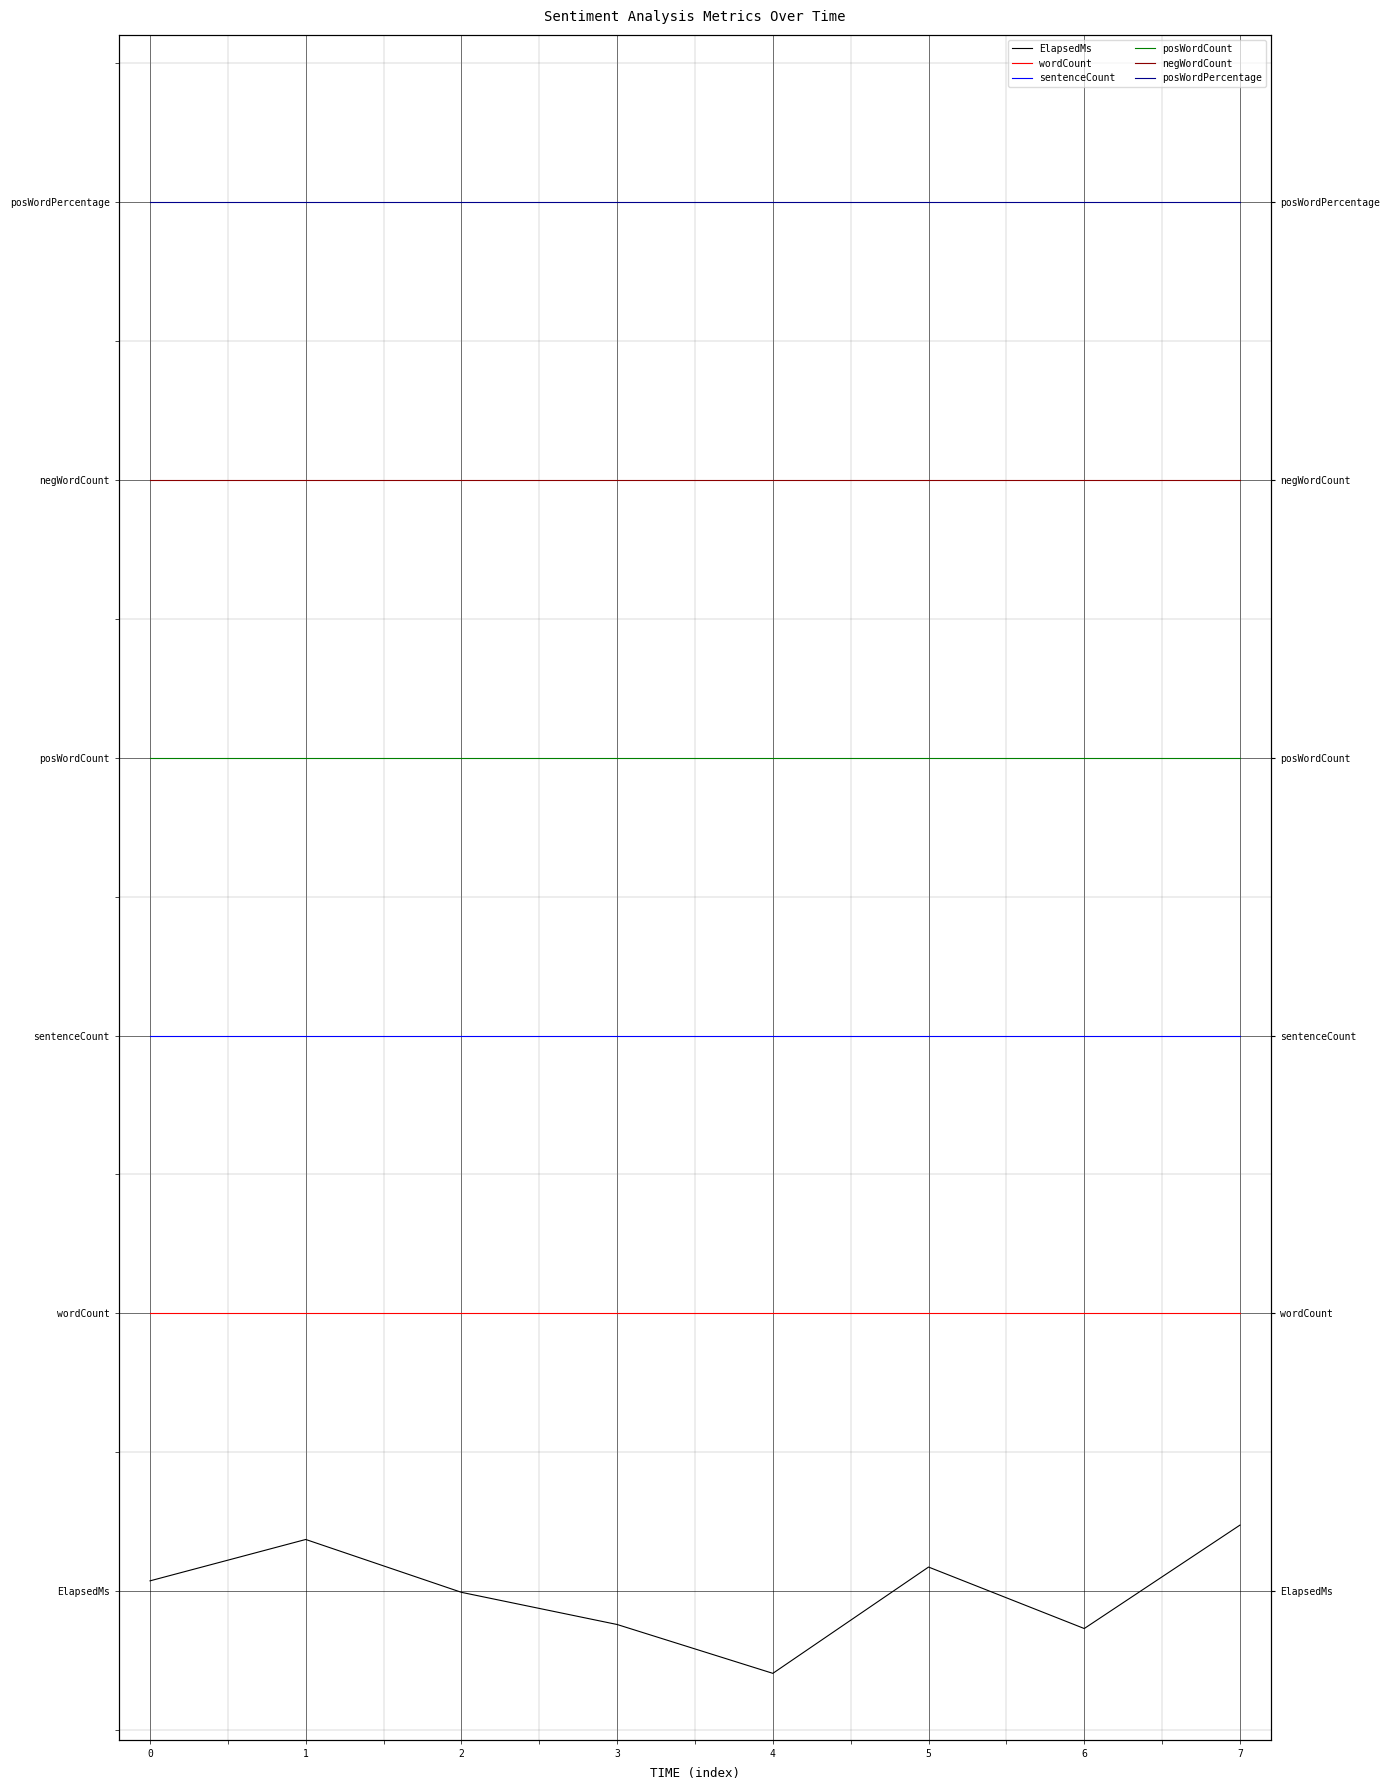

What is the highest value of the wordCount series?

1.5